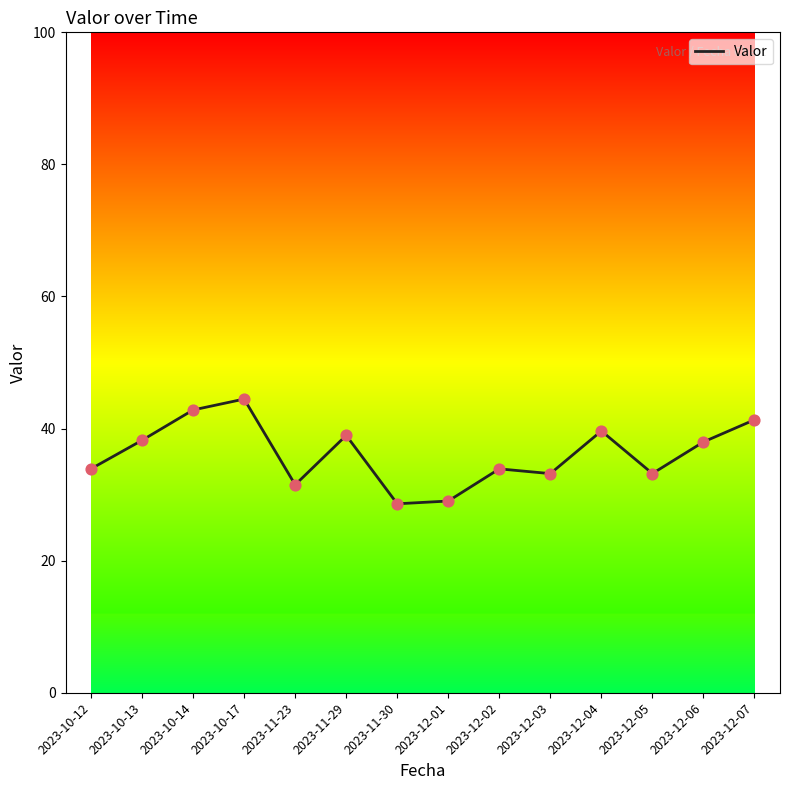

Approximately how many times larger is the value at 2023-10-17 compared to 2023-12-02?

1.3